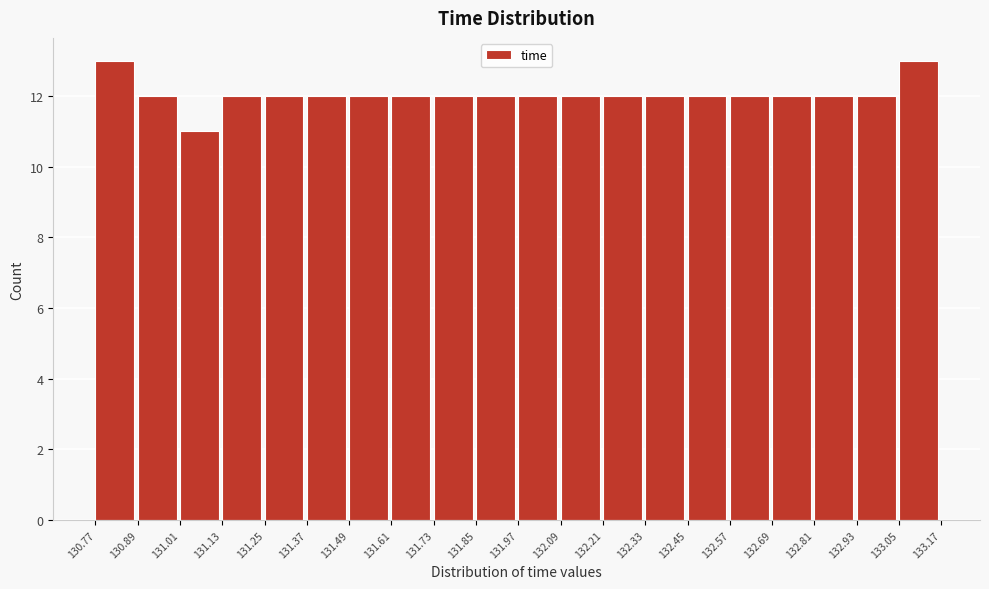

How tall is the bar that spans 132.57 to 132.69 on the x-axis? The values are not printed on the chart, so give them approximately, as read against the axis.

12